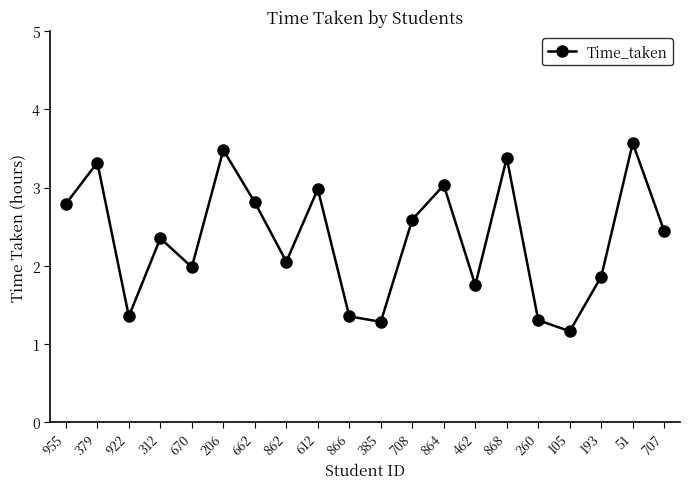

What is the value of the 3rd point from the left?

1.4